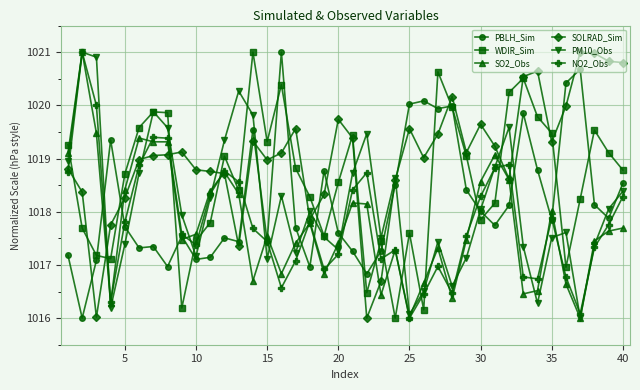

How many series are shown in this chart?

6